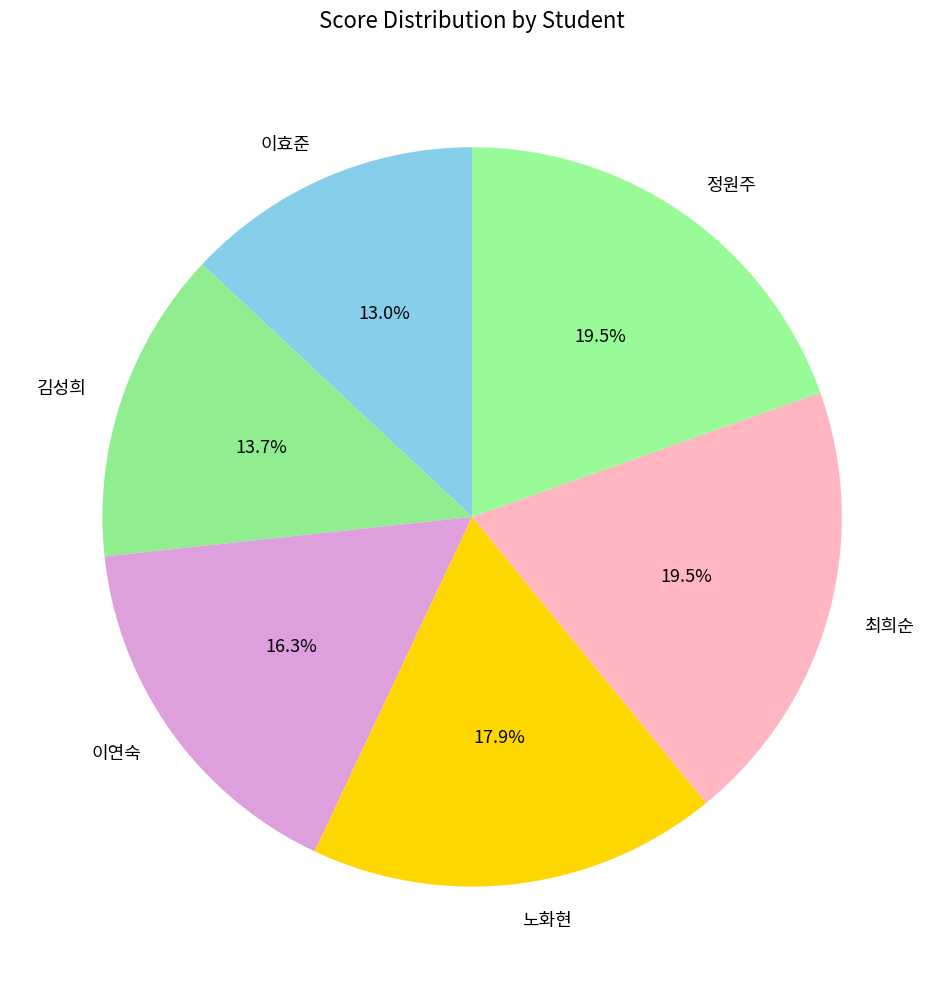

How many segments does this pie chart have?

6